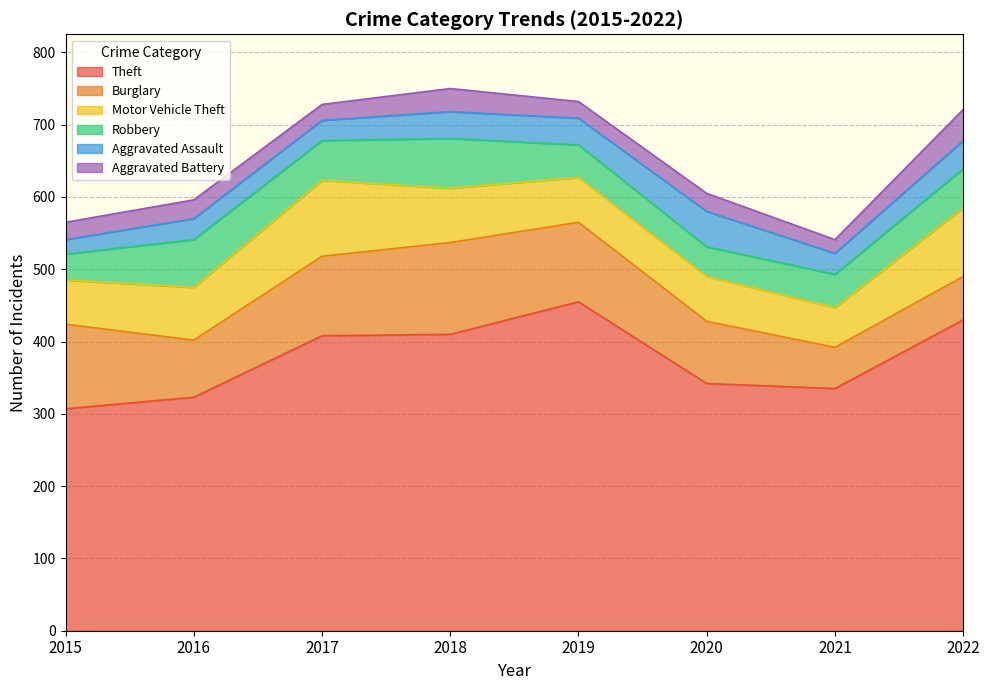

True or false: Theft has more than 2 points higher than both neighbors.

False